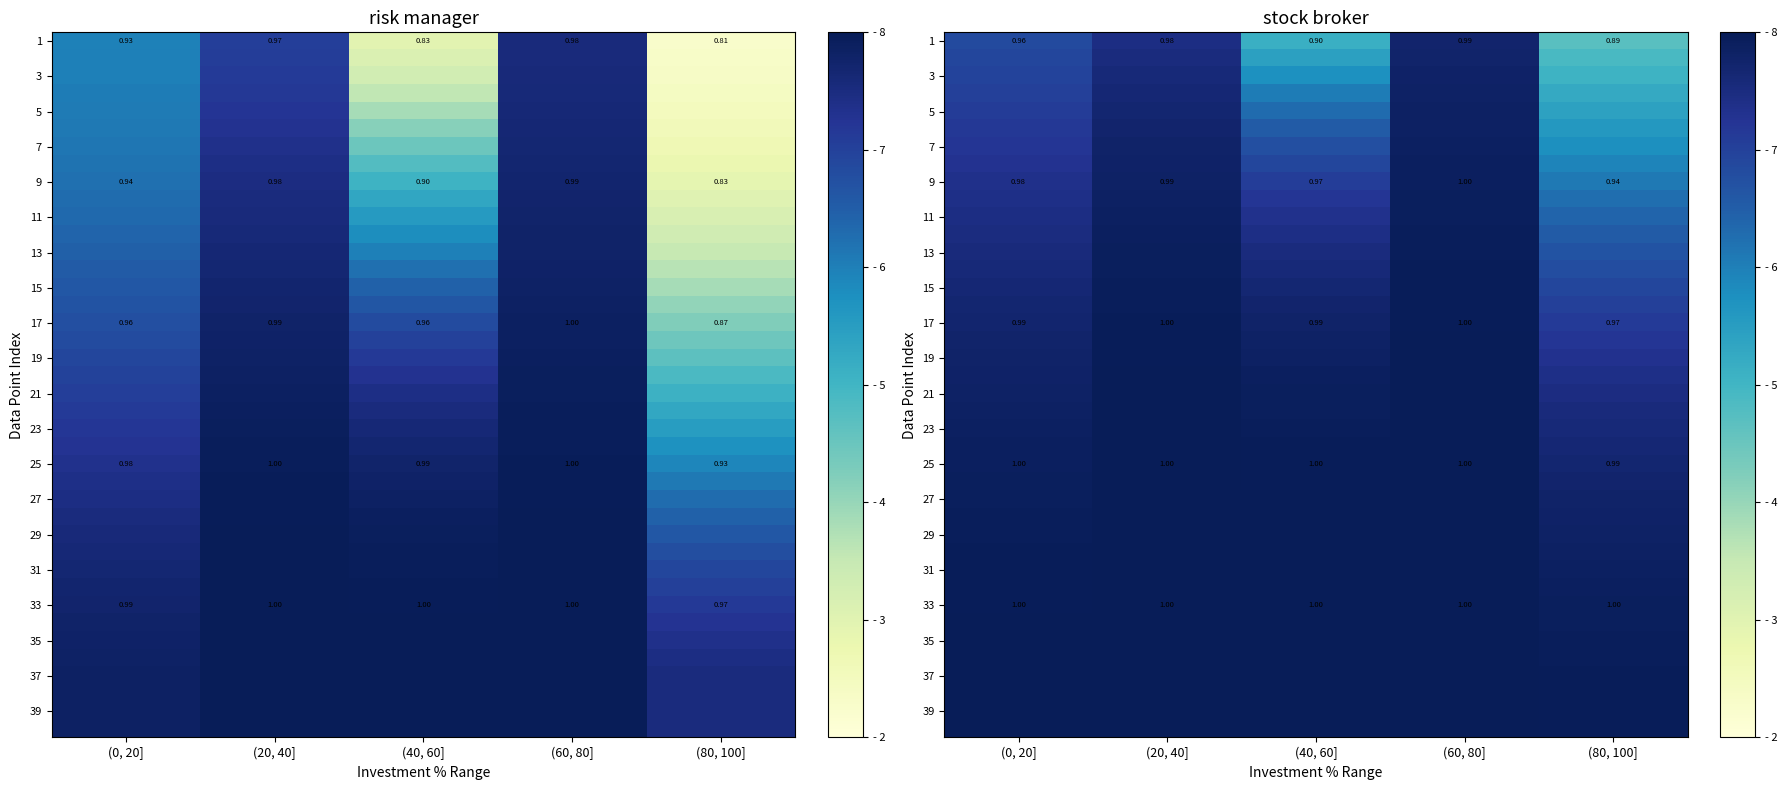

Which series has the largest range (max minus min)?

1